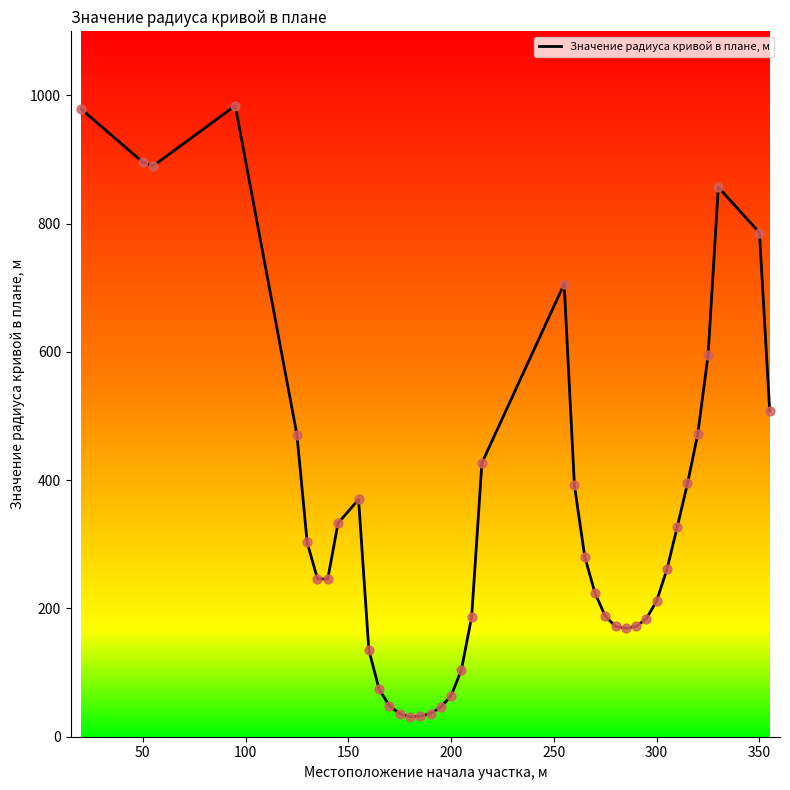

What is the minimum value shown in the chart?

31